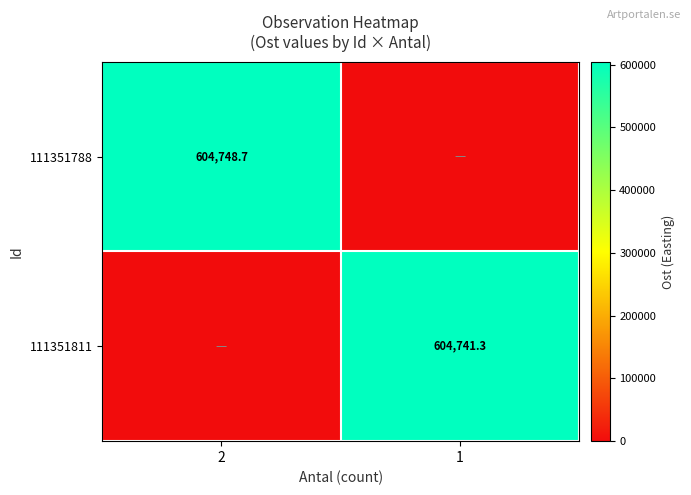

At which label does 111351811 first exceed 604741?

1